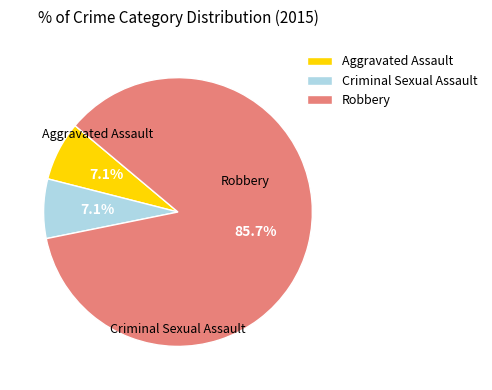

What percentage is the Robbery slice, to the nearest percent?

86%